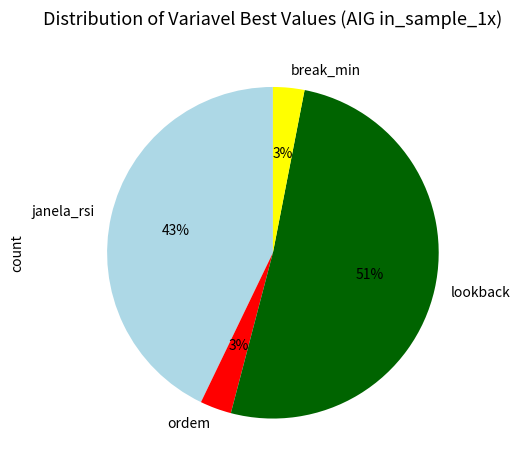

The break_min slice represents 3% of the pie. True or false?

True